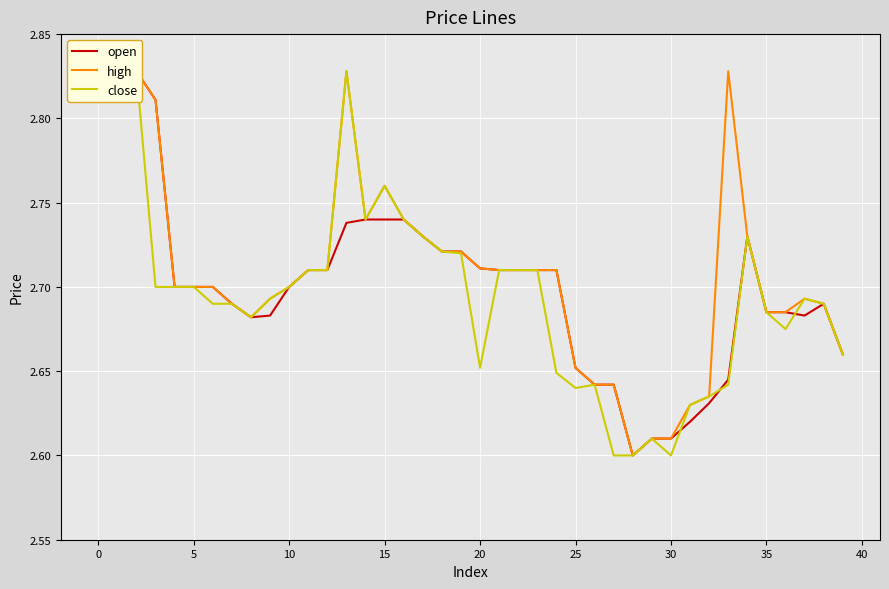

List the series in order of their peak value, lowest first.

open, high, close